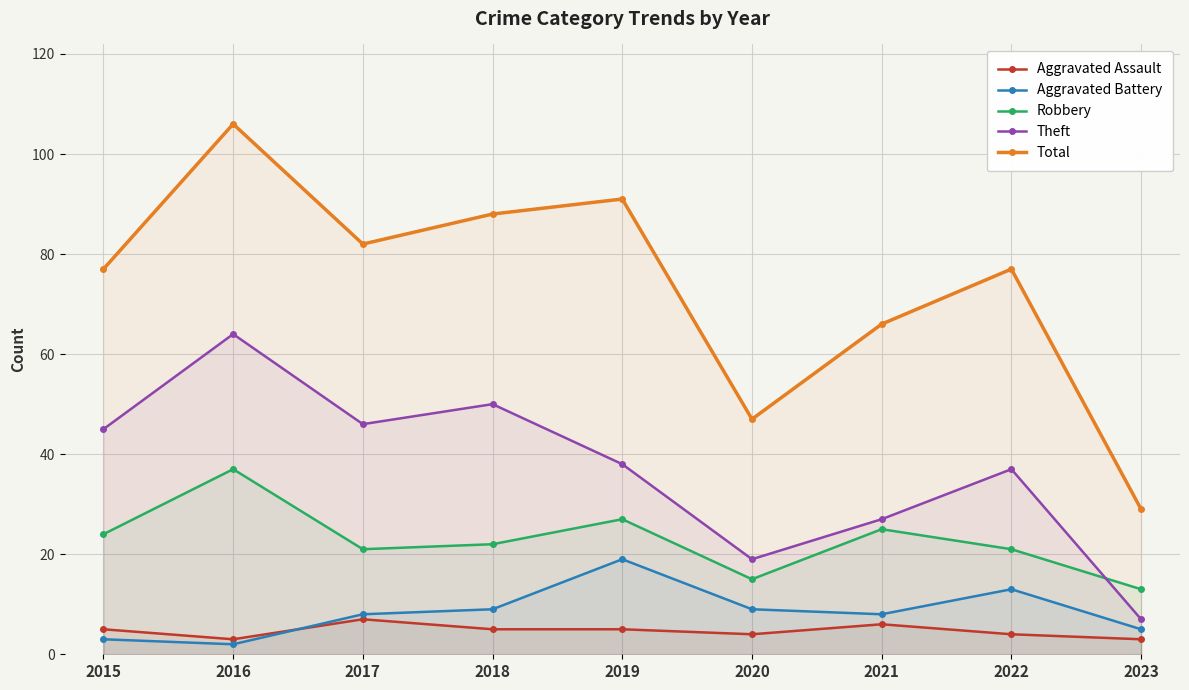

Which series has the largest range (max minus min)?

Total